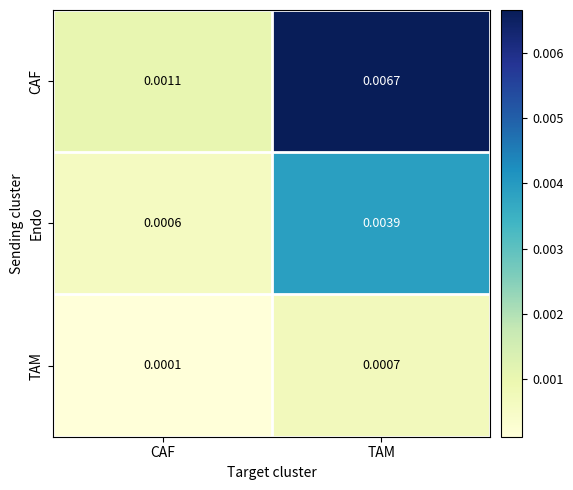

At which label is Endo closest to 0?

CAF